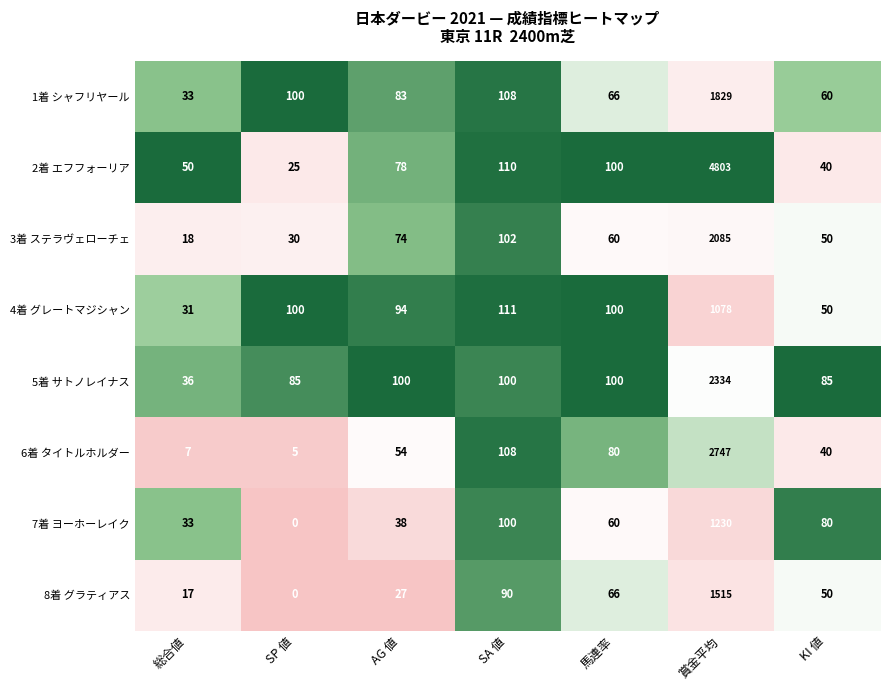

Rank the categories by 6着 タイトルホルダー value from highest to lowest.

賞金平均, SA 値, 馬連率, AG 値, KI 値, 総合値, SP 値